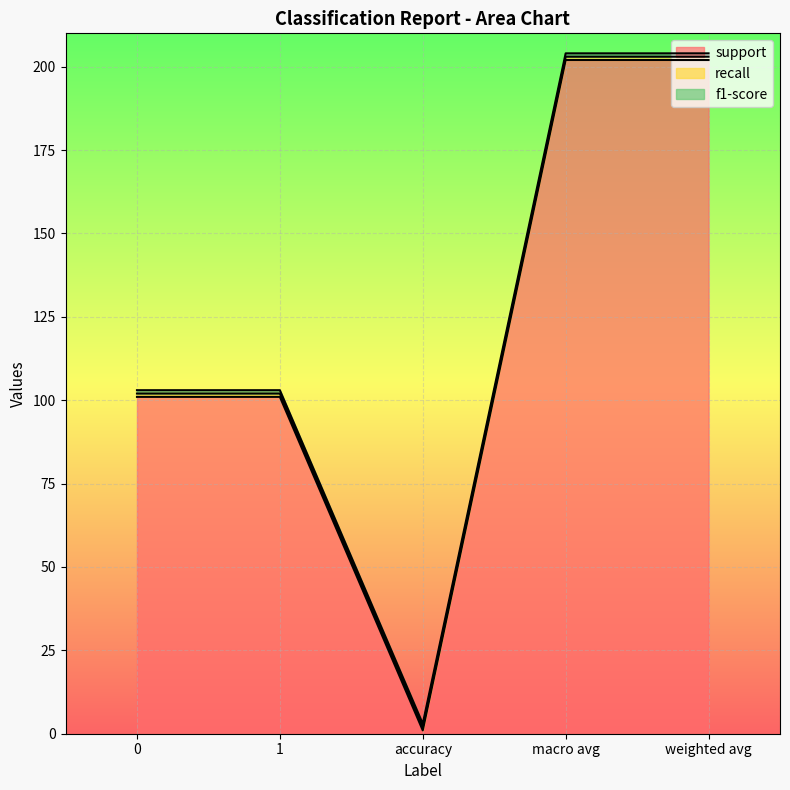

Is it true that recall equals 1 at 0?

True